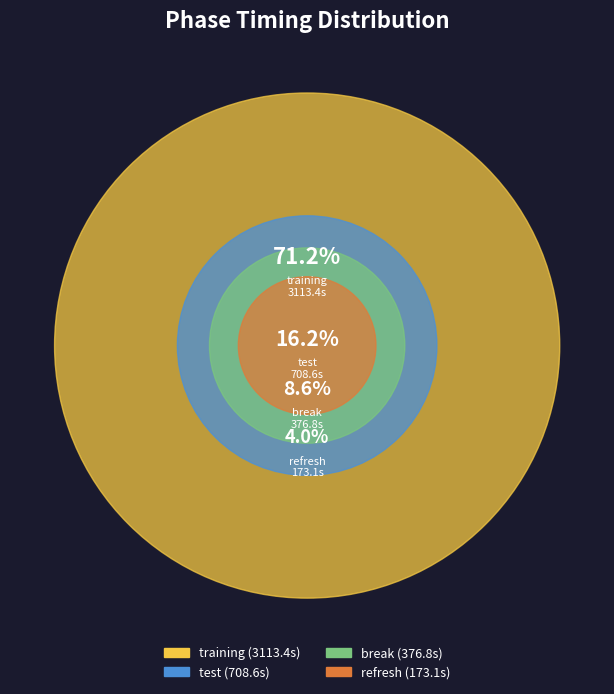

To the nearest percent, what portion does training represent?

71%